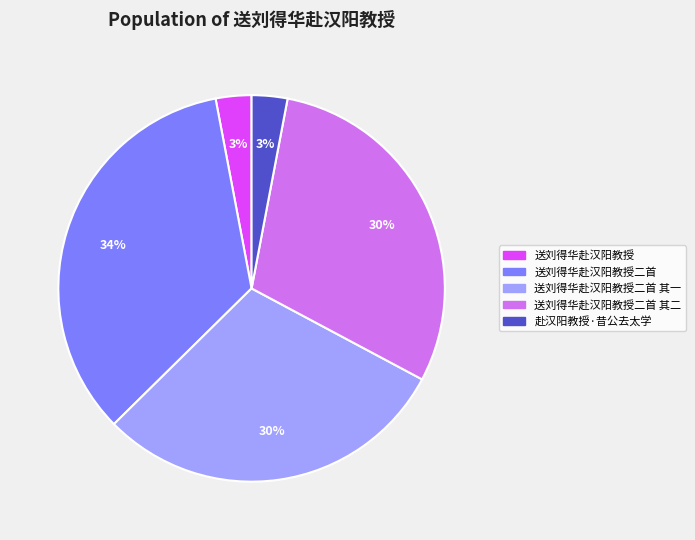

True or false: 赴汉阳教授·昔公去太学 accounts for 3% of the total.

True